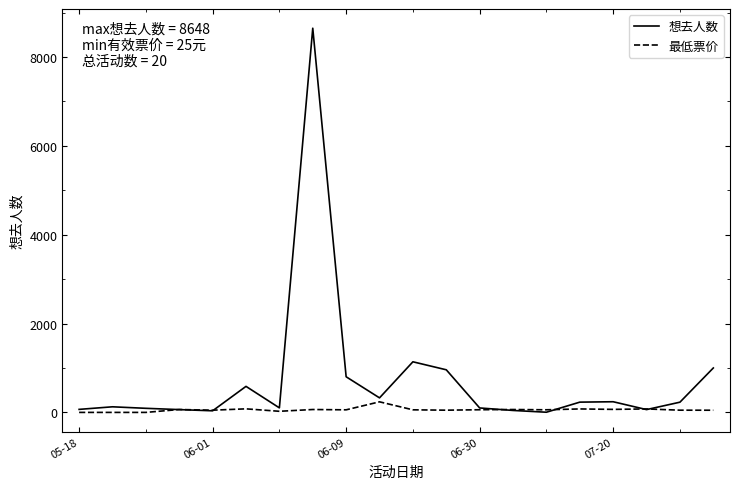

List the series in order of their overall mean, lowest first.

最低票价, 想去人数